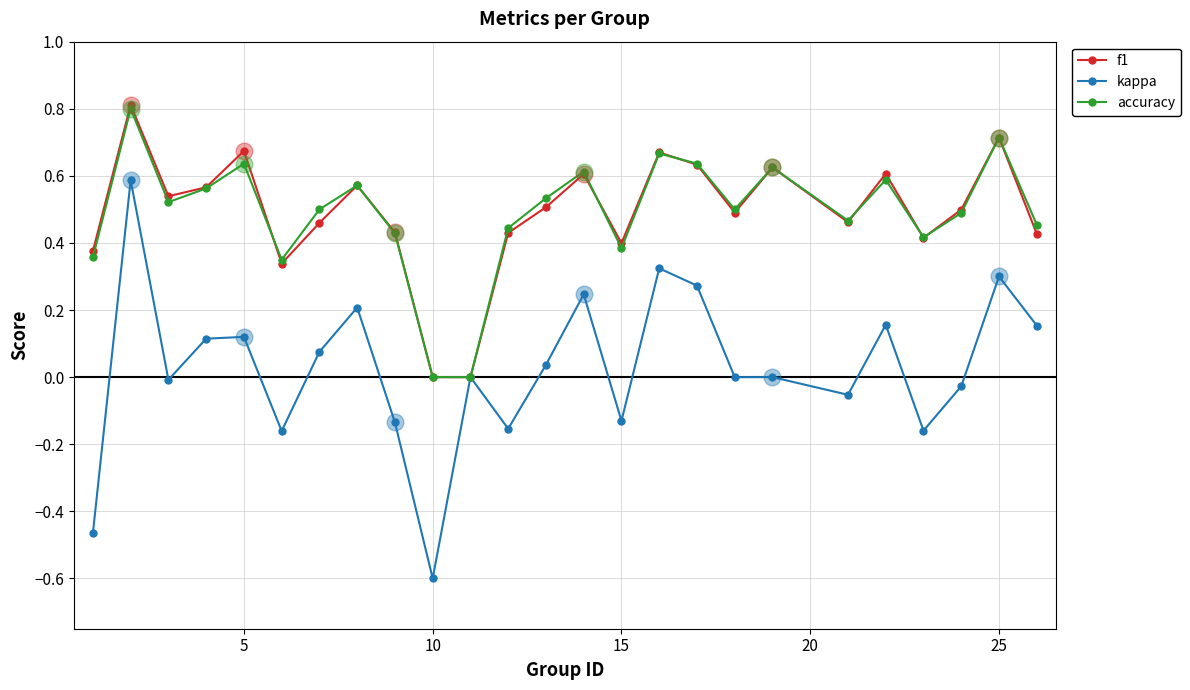

What is the minimum value shown in the chart?

-0.6